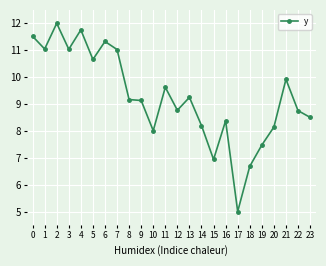

True or false: there are more than 0 points higher than both neighbors.

True